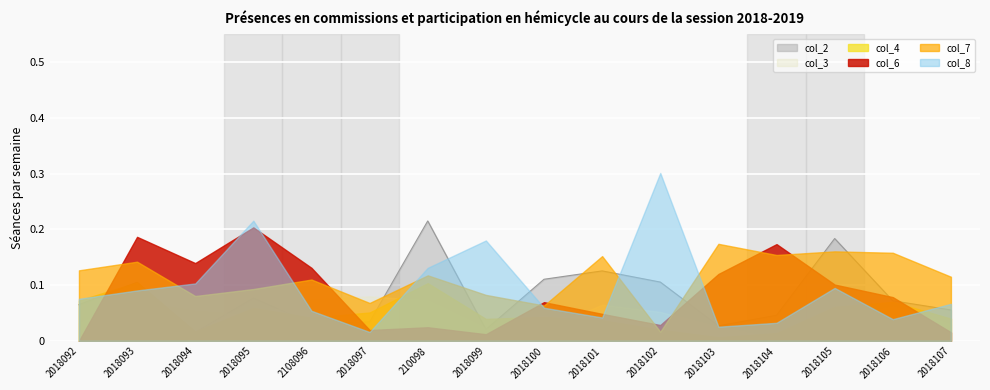

How many col_7 values are between 0 and 1?

16